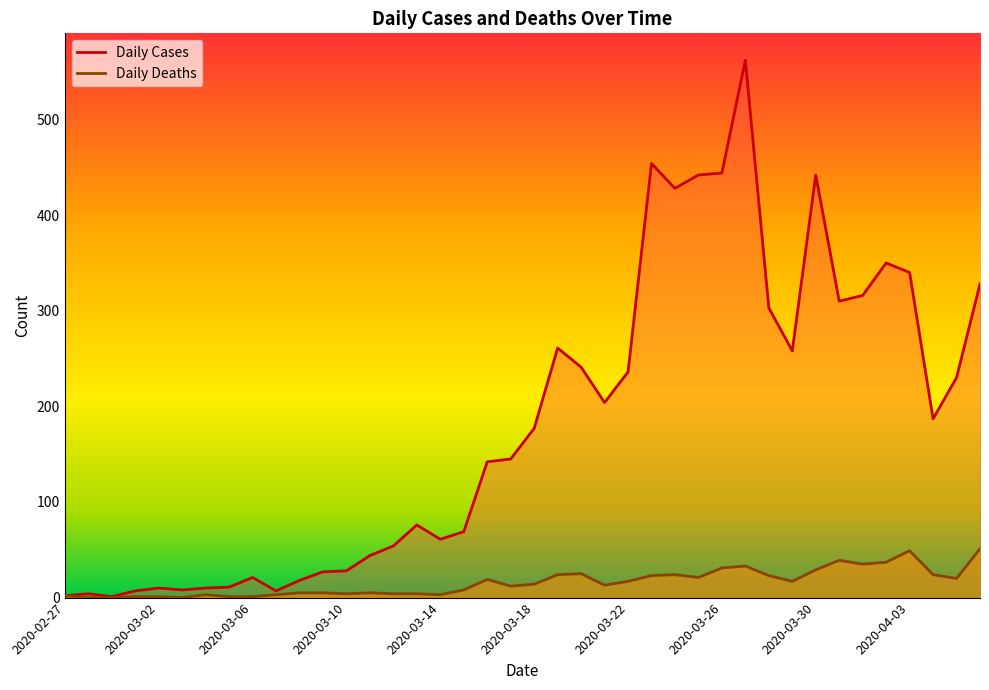

True or false: Daily Cases and Daily Deaths intersect in this chart.

False